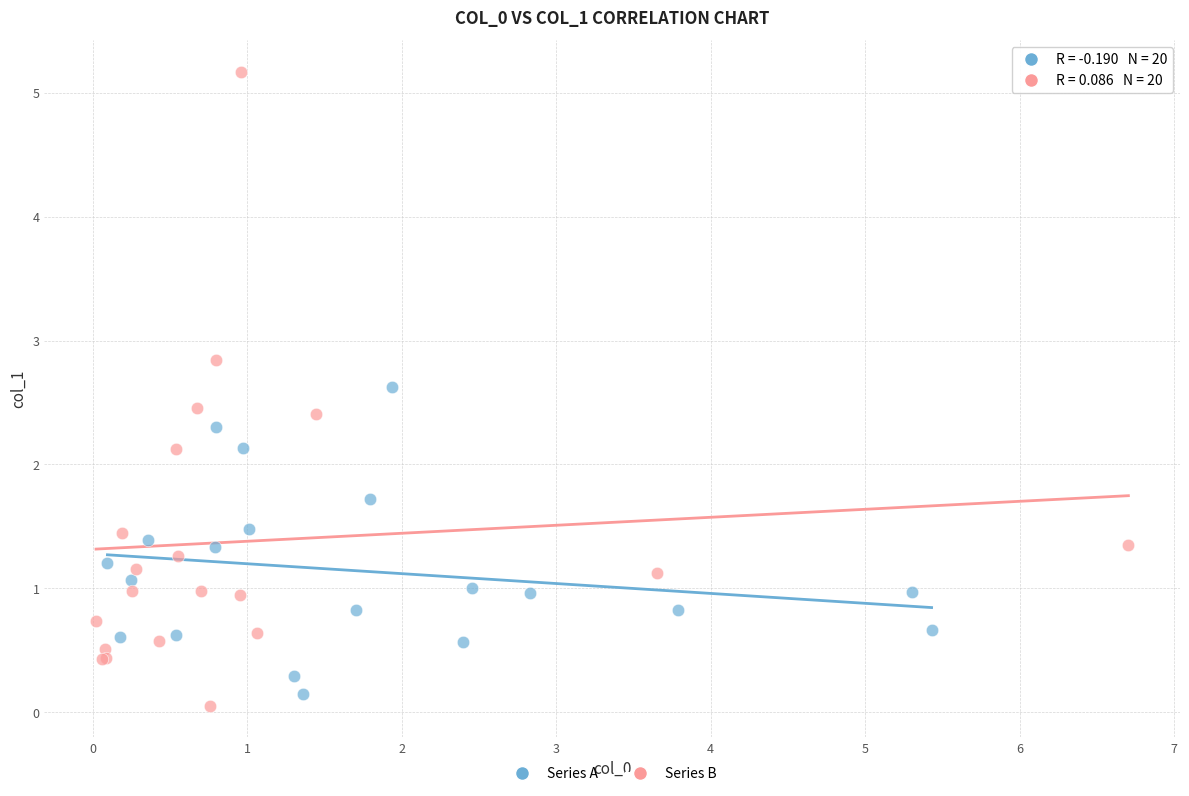

Which series has the widest spread of Y values?

Series B